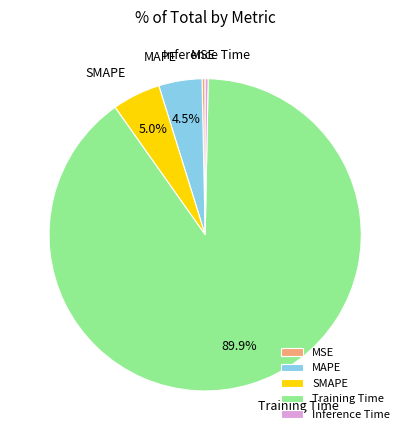

What percentage do Training Time and MAPE together represent?

94.4%